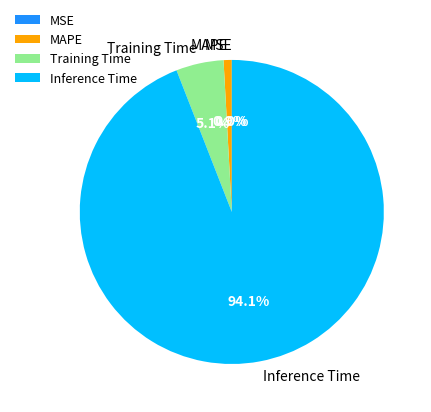

Does MSE account for over 50% of the chart?

No